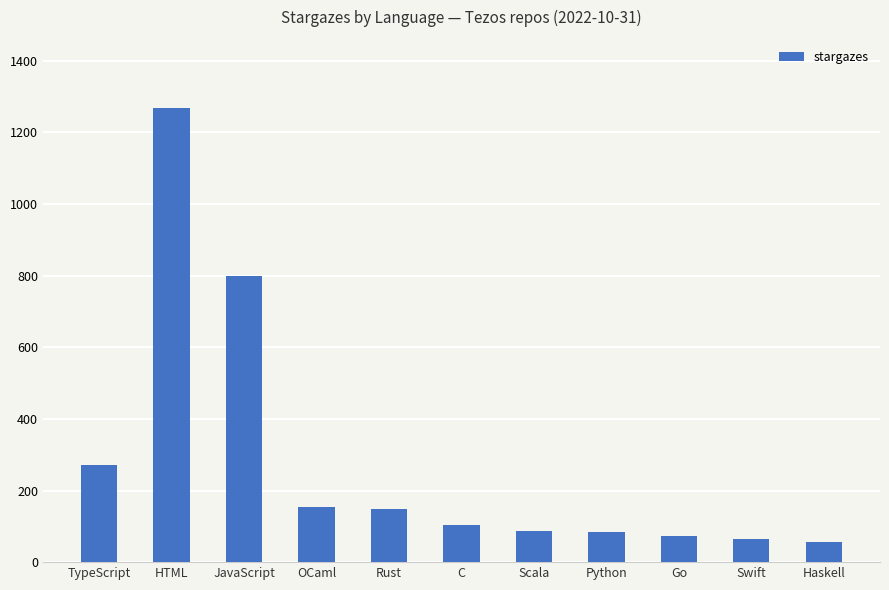

What is the sum of the values at TypeScript and OCaml?

423